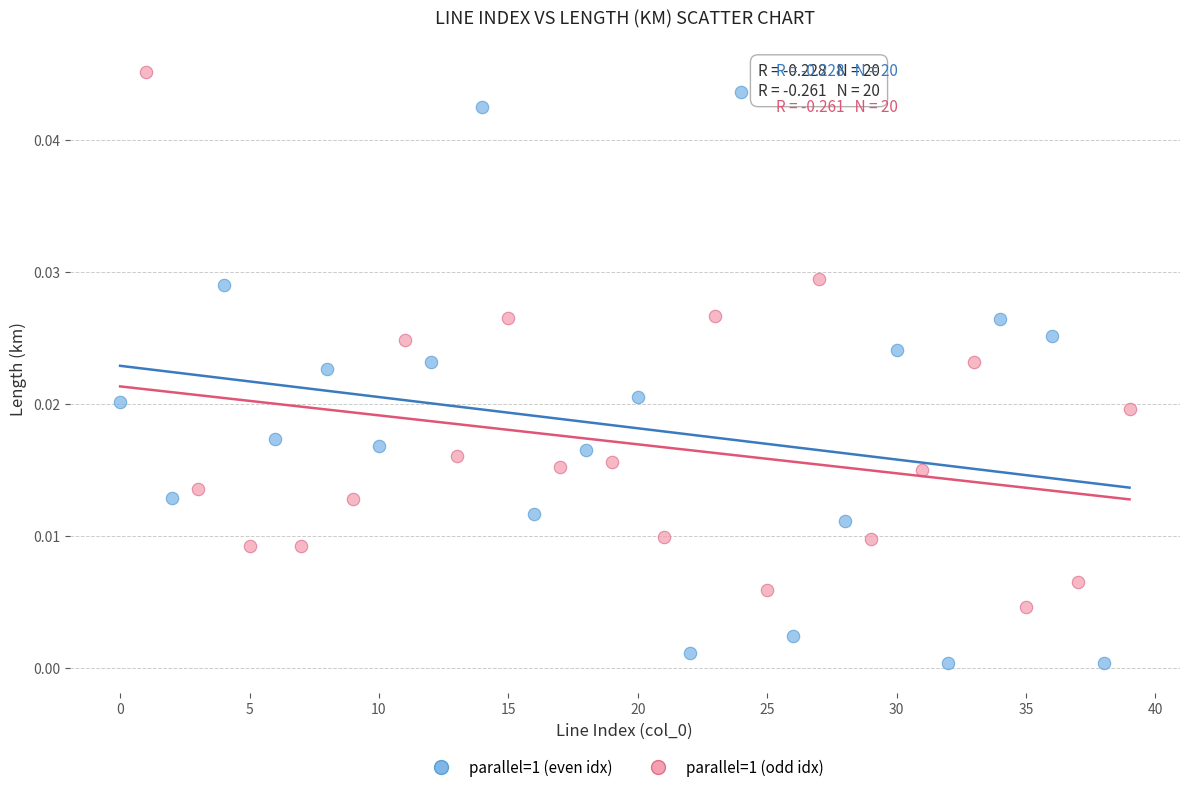

Which series has the largest Y range (max minus min)?

parallel=1 (even idx)